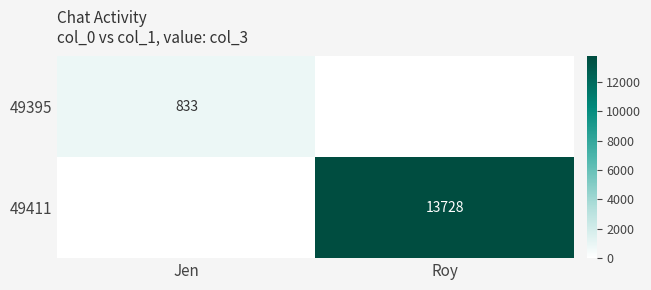

True or false: 49395 has a value of 833 at Jen.

True